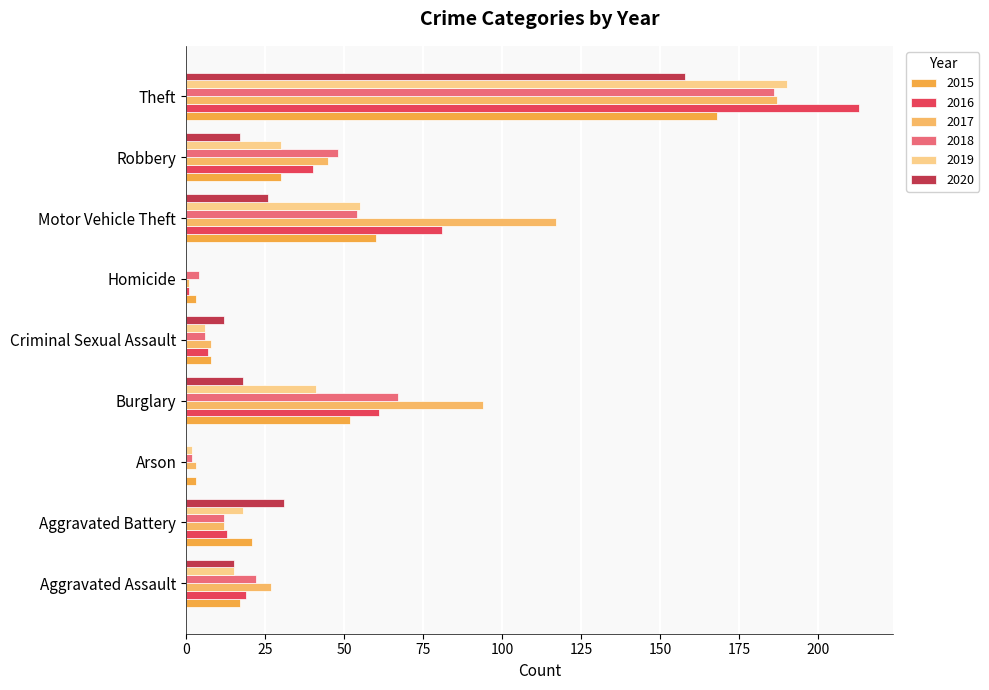

Which series has the widest spread of values?

2016